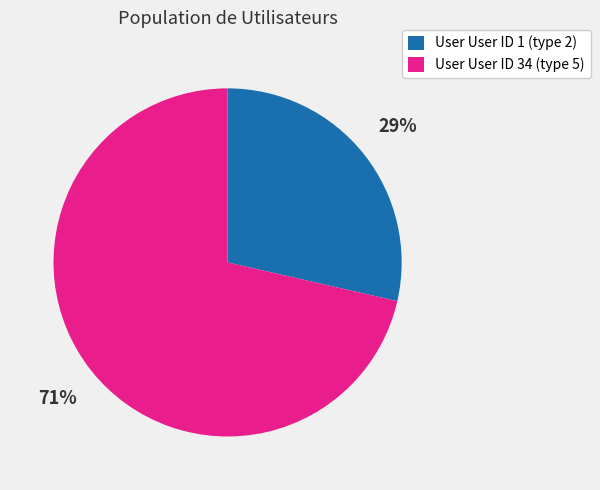

Rank the categories by value from lowest to highest.

User User ID 1 (type 2), User User ID 34 (type 5)